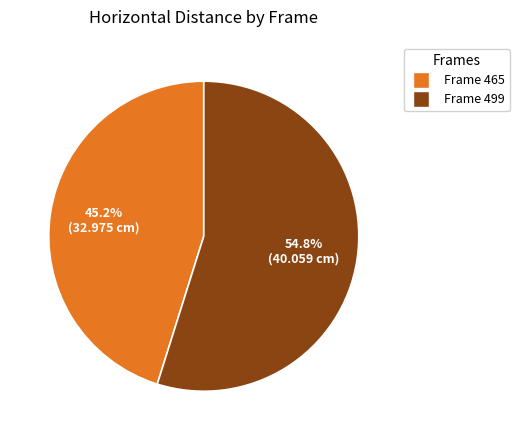

Approximately how many times larger is the value at Frame 499 compared to Frame 465?

1.2